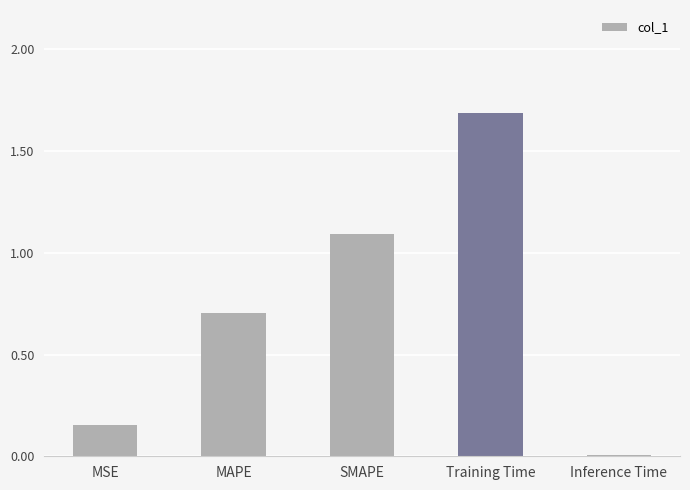

The chart shows a value of 0.4 at SMAPE. True or false?

False